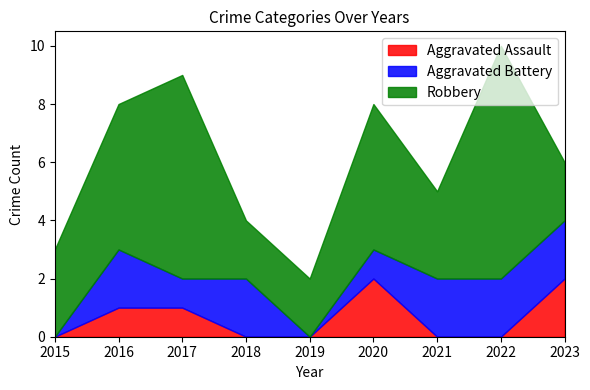

Does the chart have visible grid lines?

No